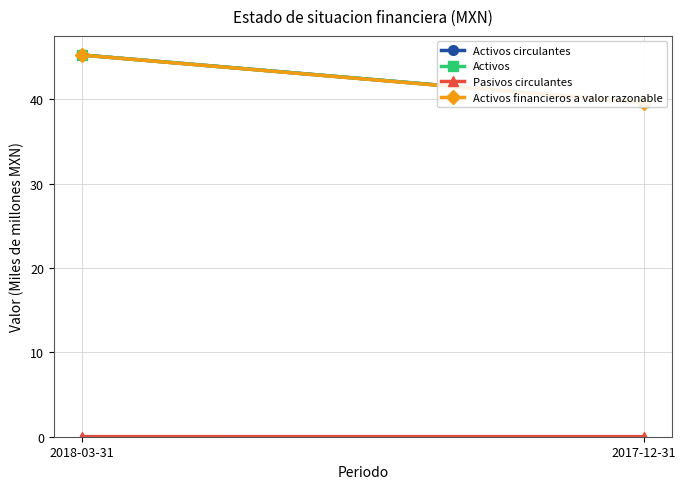

The Activos circulantes series shows 39.6 at 2017-12-31. True or false?

True